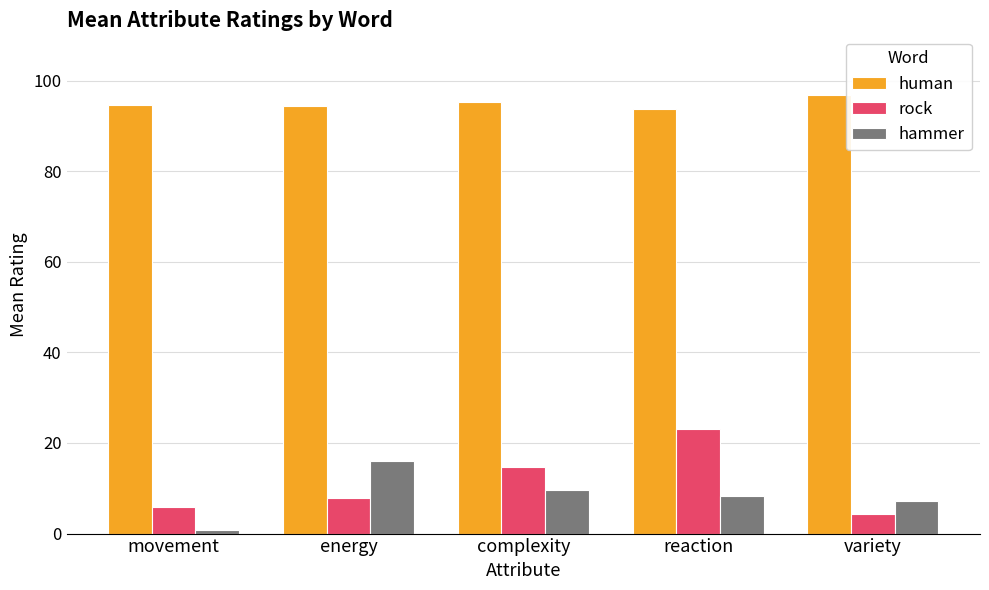

What is the spread (max minus min) of values at variety?

92.5